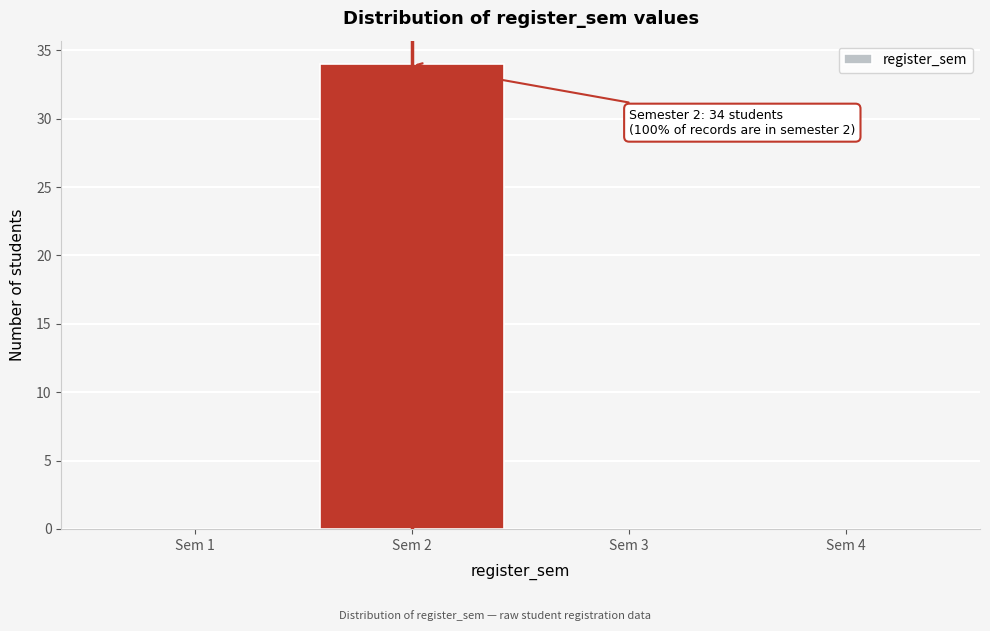

Over which range of the x-axis is the bar tallest?

1.5 to 2.5